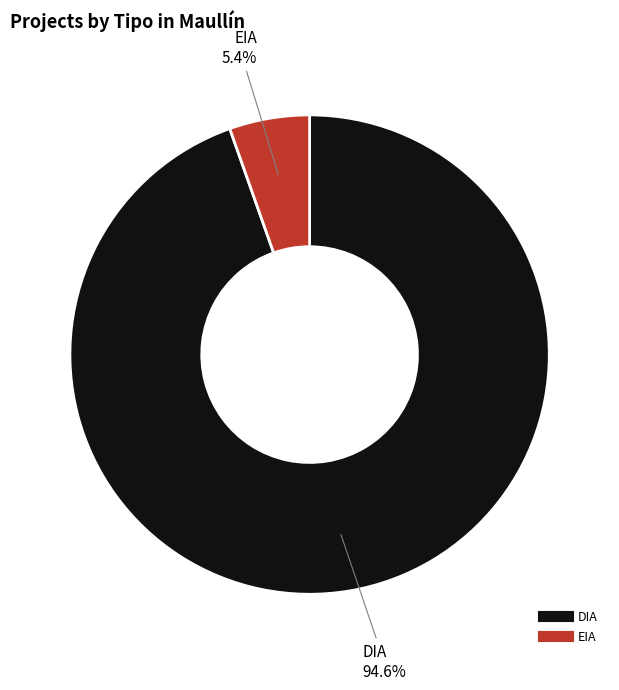

Rank the categories by value from highest to lowest.

DIA, EIA